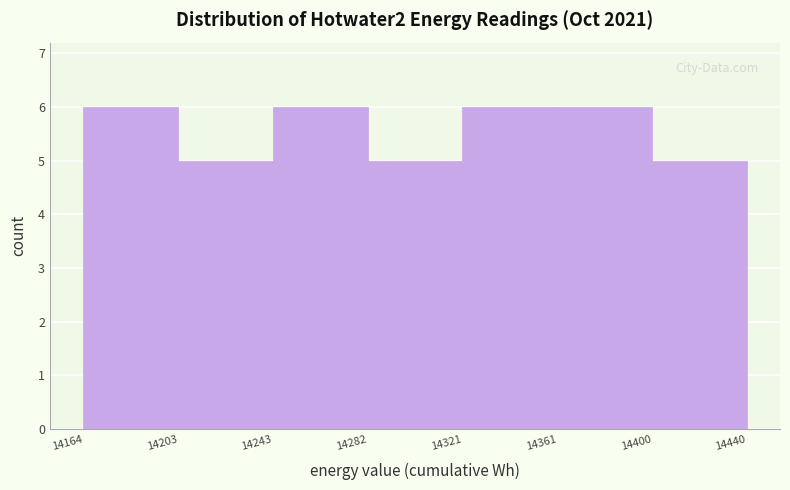

How tall is the bar that spans 14164 to 14203 on the x-axis? The values are not printed on the chart, so give them approximately, as read against the axis.

6